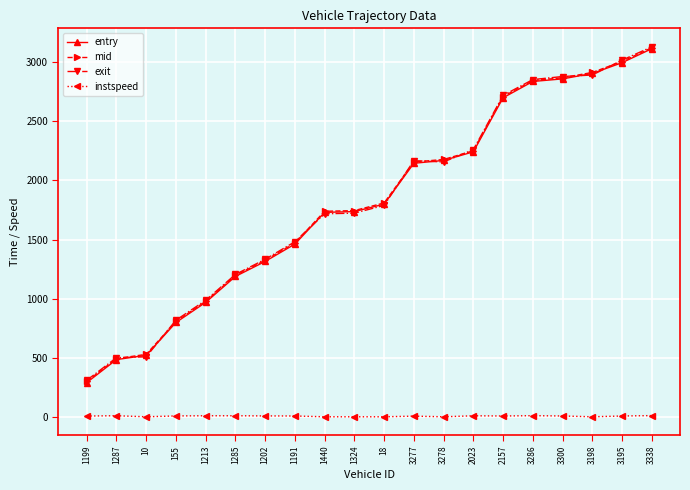

True or false: instspeed and entry cross at least once.

False